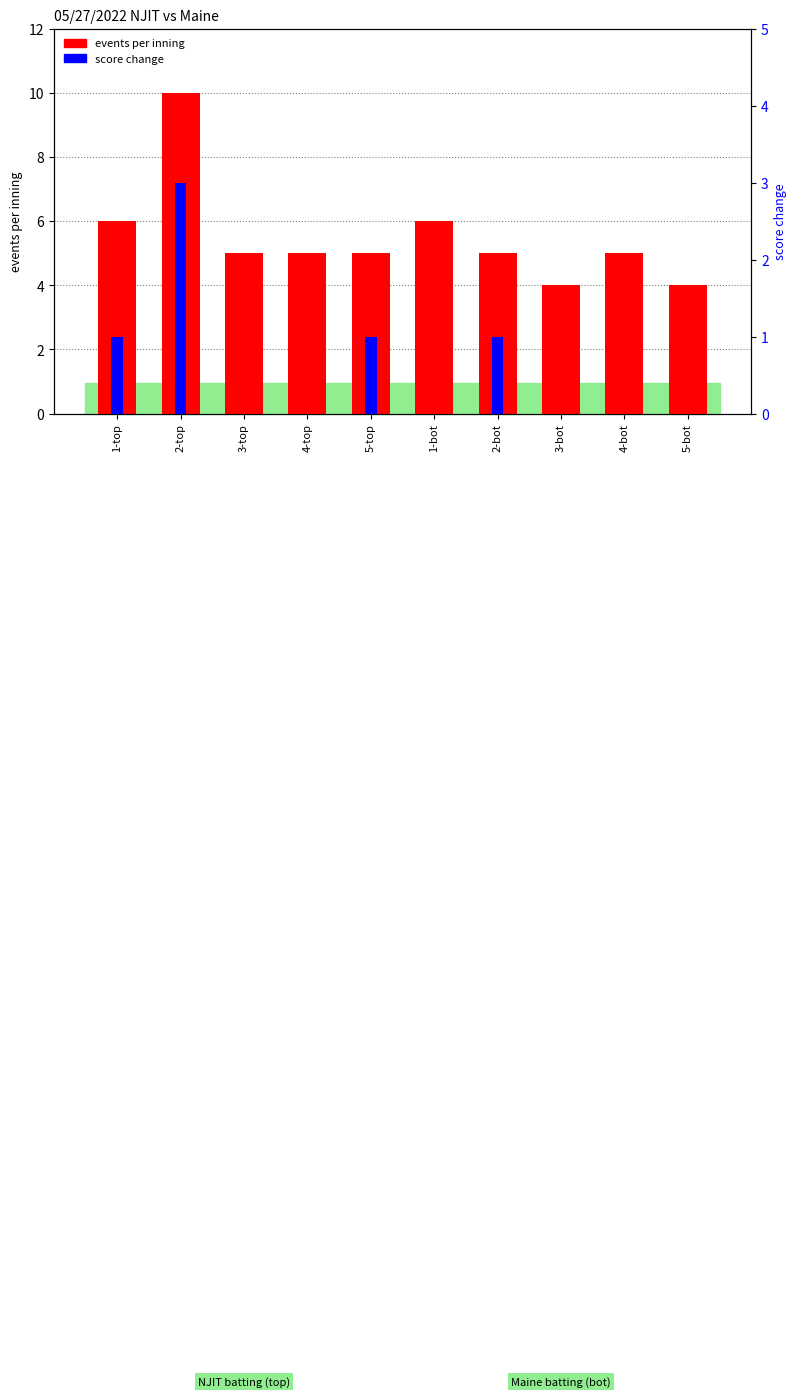

Is the value of score change at 4-top greater than the value of events per inning at 1-bot?

No